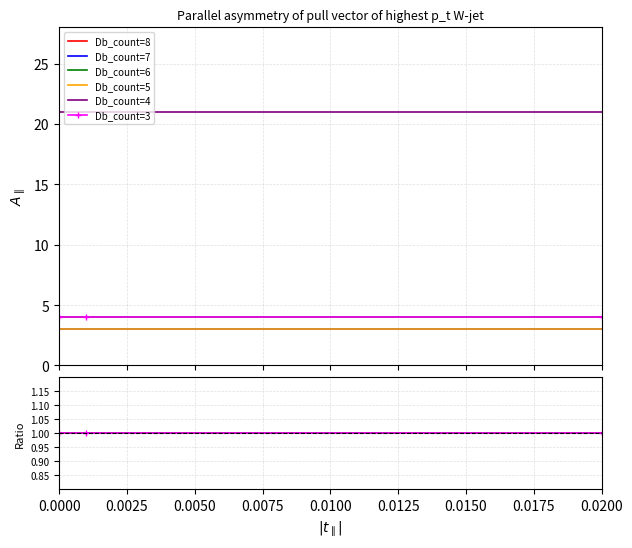

The Db_count=7 series shows 0.5 at 0.0025. True or false?

False